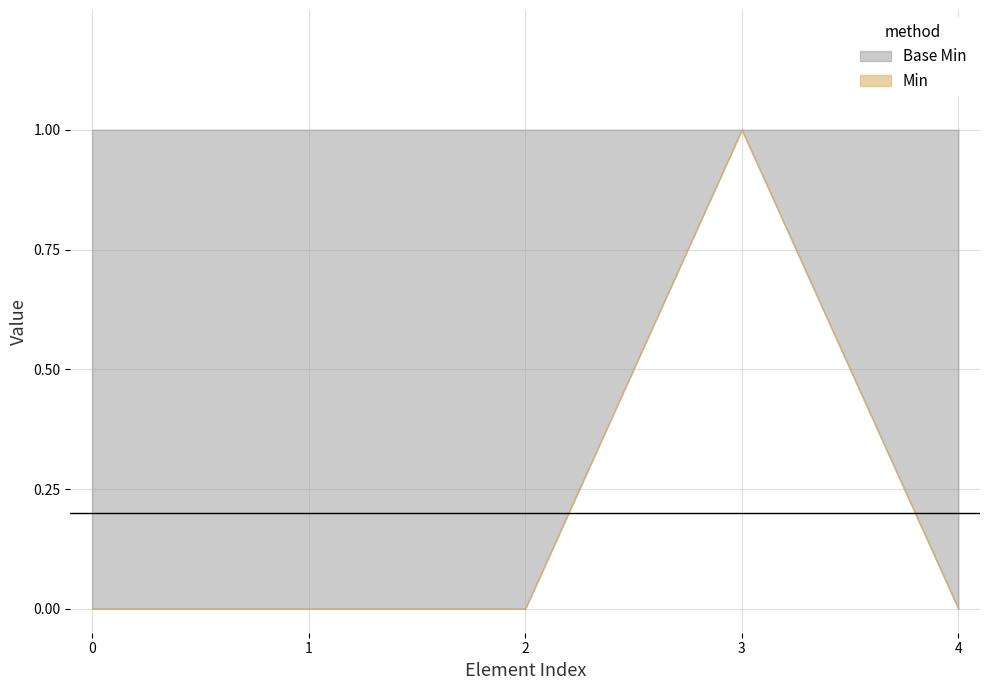

What is the maximum value shown in the chart?

1